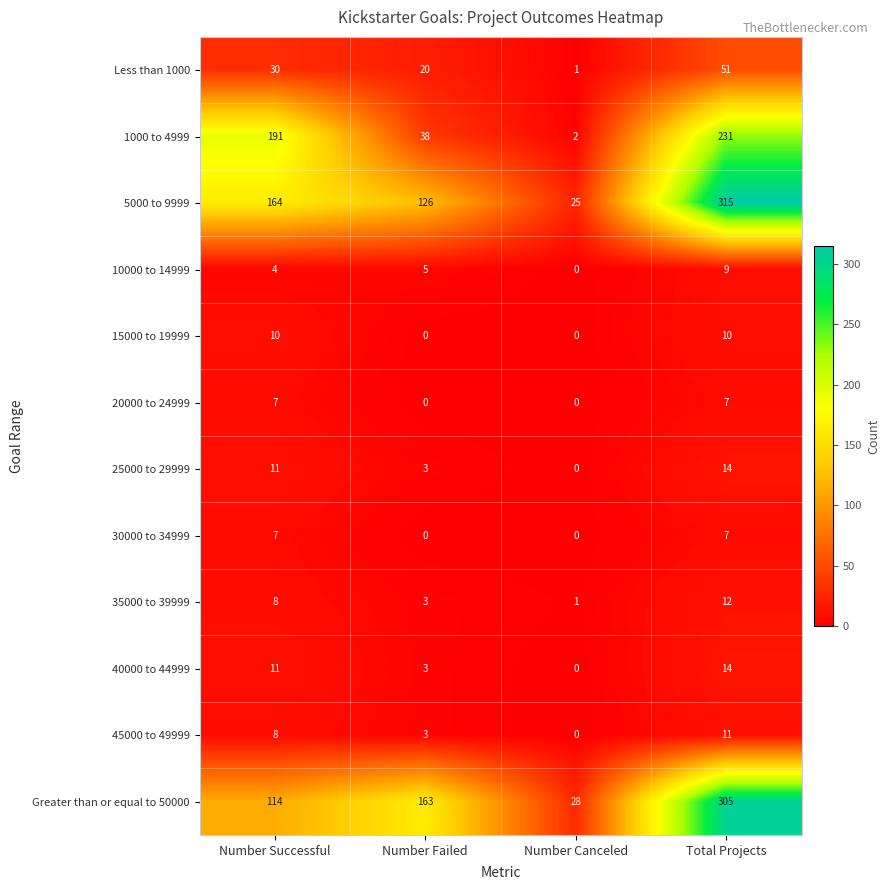

Count the number of categories in the chart.

4